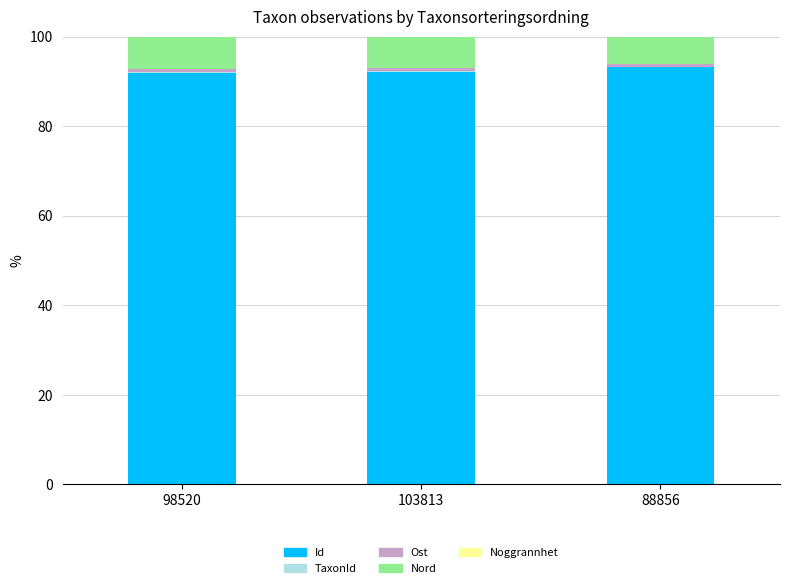

The value of TaxonId at 88856 is 0.0. True or false?

False